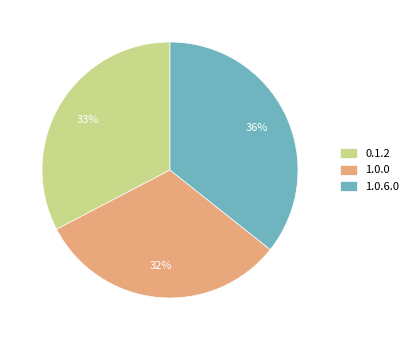

Is it true that 1.0.0 is 40% of the pie?

False